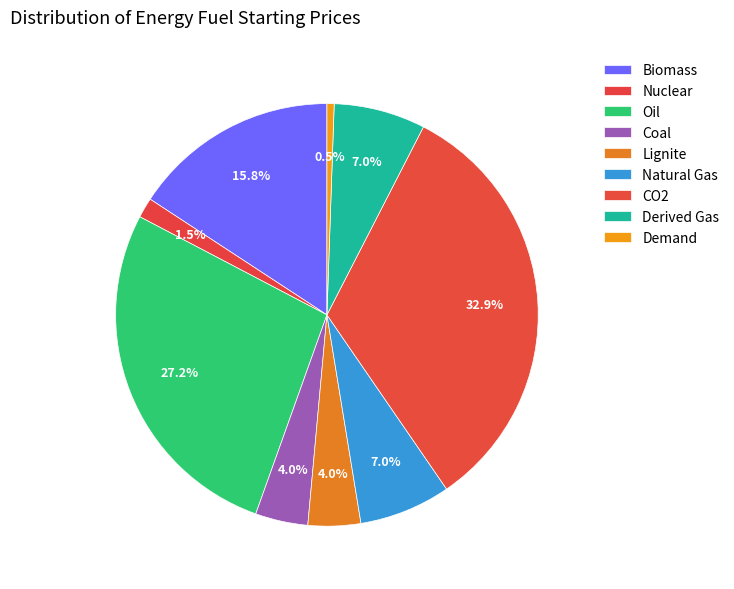

How many segments does this pie chart have?

9